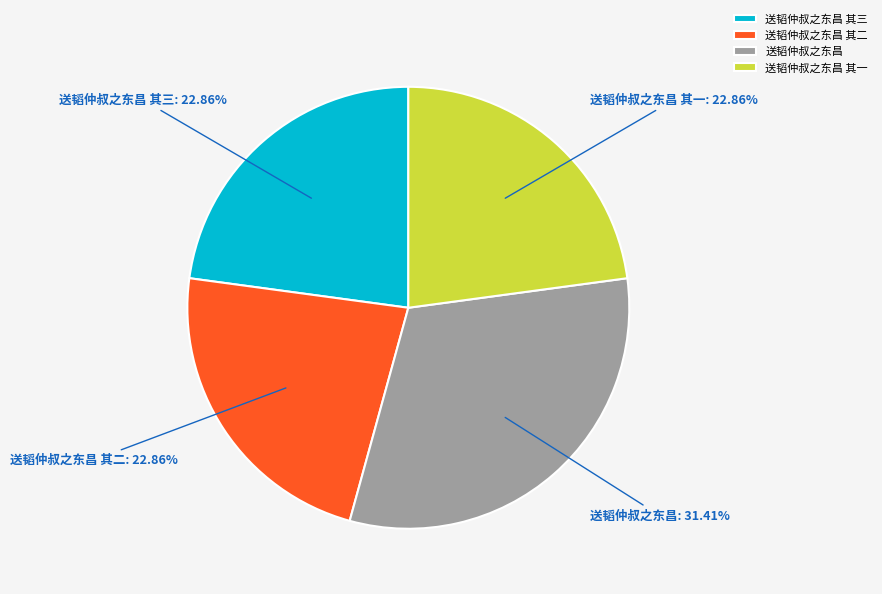

Count the number of slices in the pie.

4